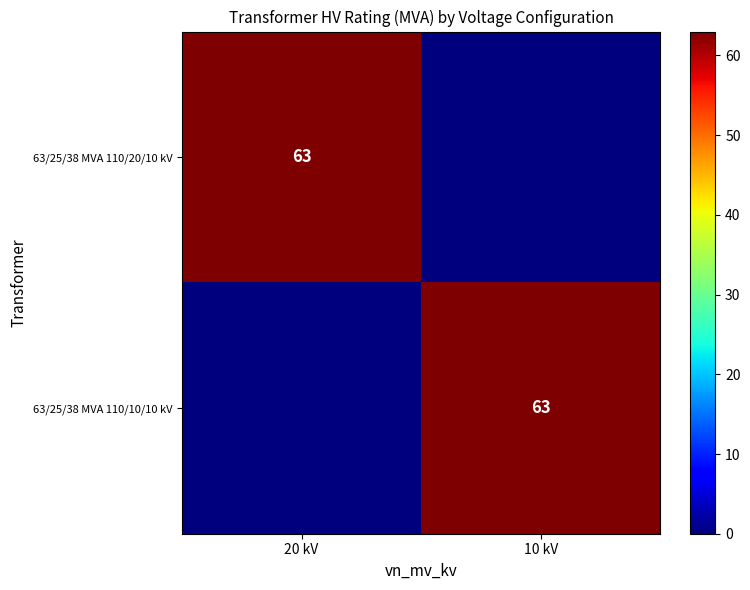

Is it true that 63/25/38 MVA 110/10/10 kV equals 39 at 10 kV?

False